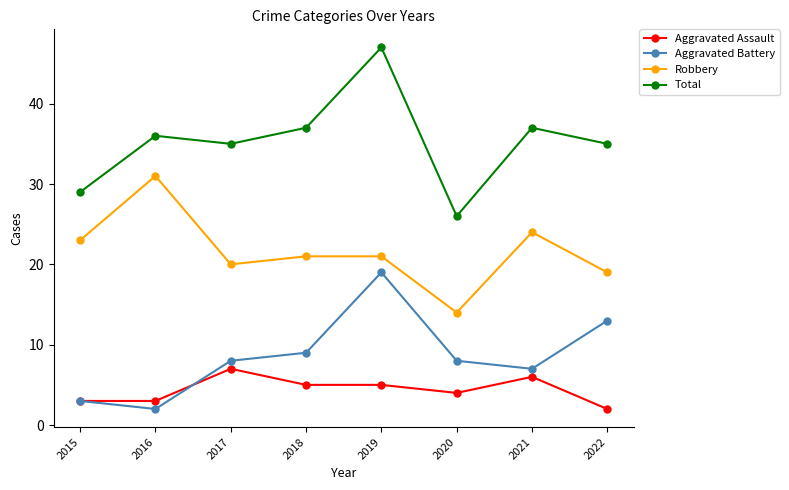

True or false: Total has more than 1 interior local peaks.

True